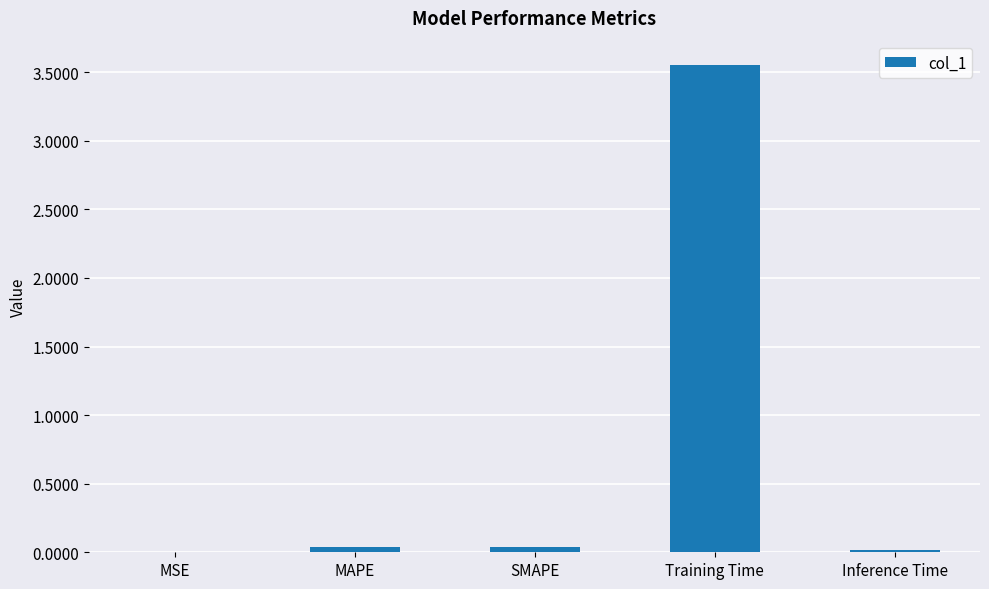

The chart shows a value of 0.0 at MAPE. True or false?

True